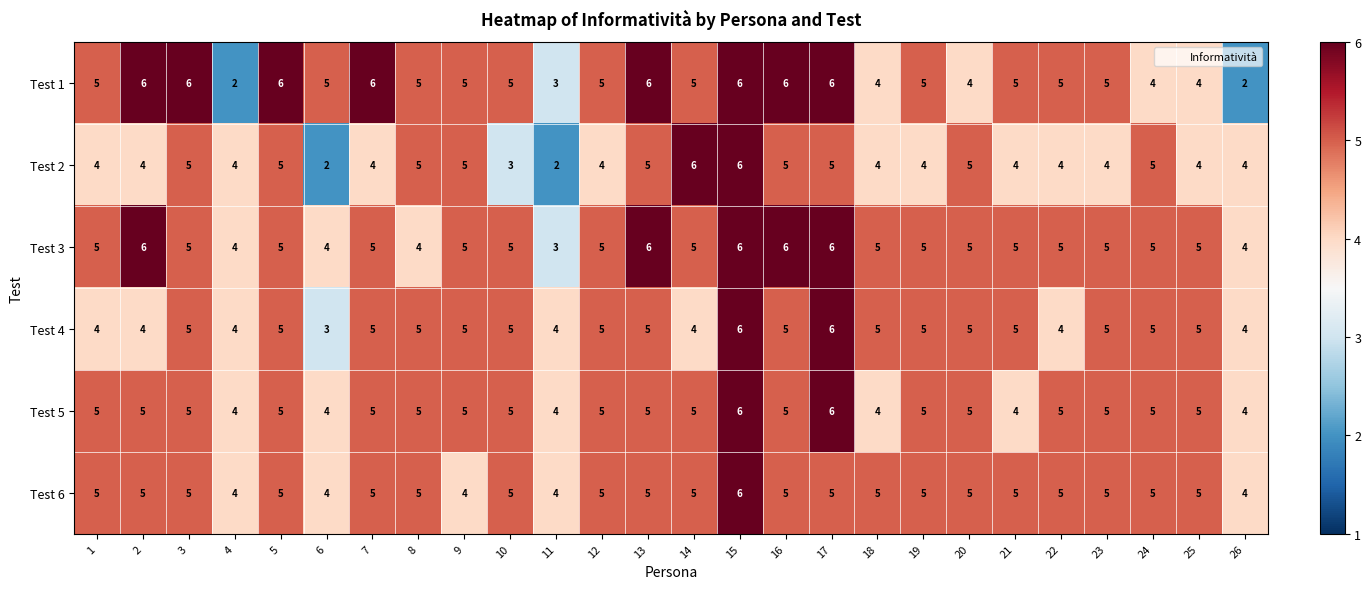

Which series has the largest total across all categories?

Test 3